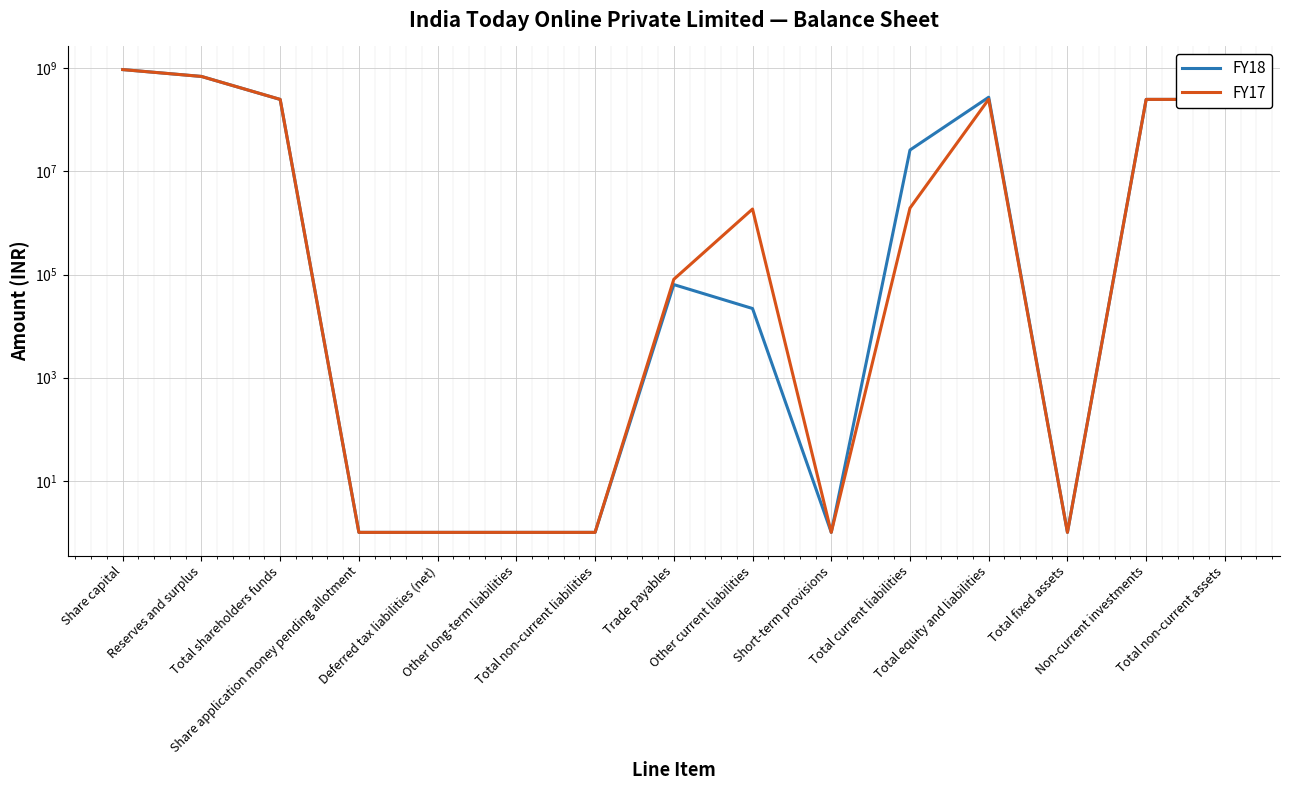

At which category does the chart reach its minimum across all series?

Share application money pending allotment